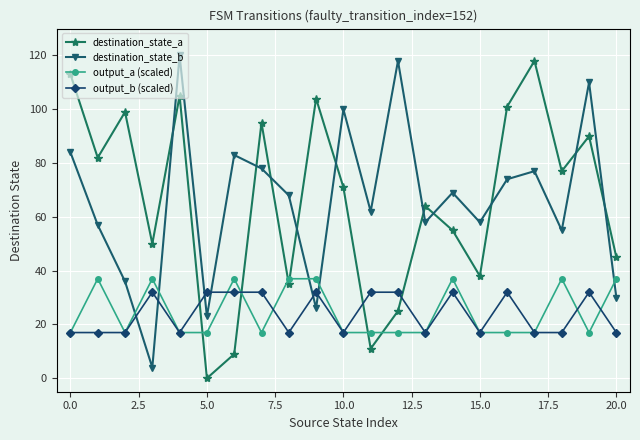

Reading right to left, list all the values displayed in this chart.

destination_state_a: 45	90	77	118	101	38	55	64	25	11	71	104	35	95	9	0	105	50	99	82	113
destination_state_b: 30	110	55	77	74	58	69	58	118	62	100	26	68	78	83	23	120	4	36	57	84
output_a (scaled): 37	17	37	17	17	17	37	17	17	17	17	37	37	17	37	17	17	37	17	37	17
output_b (scaled): 17	32	17	17	32	17	32	17	32	32	17	32	17	32	32	32	17	32	17	17	17